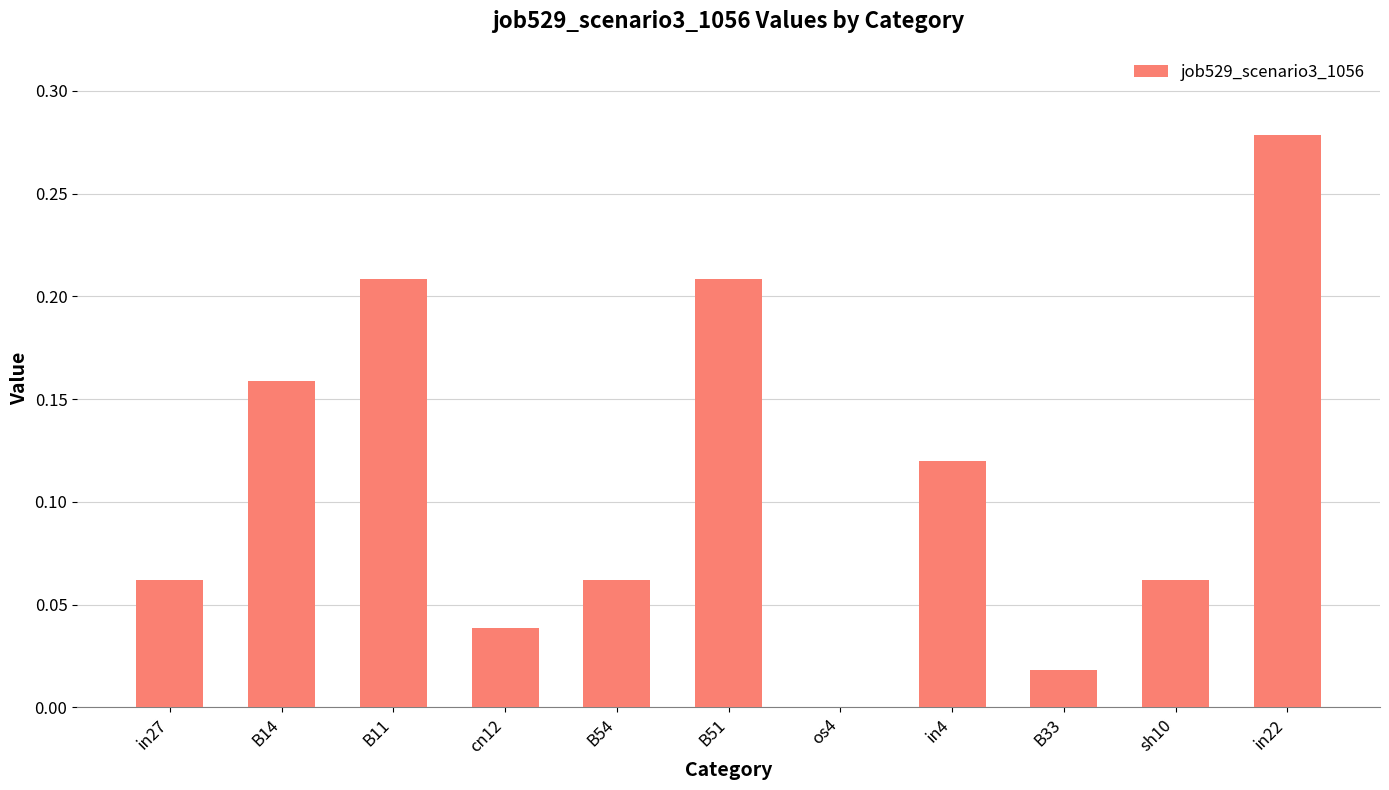

At which category does the chart reach its peak across all series?

in22